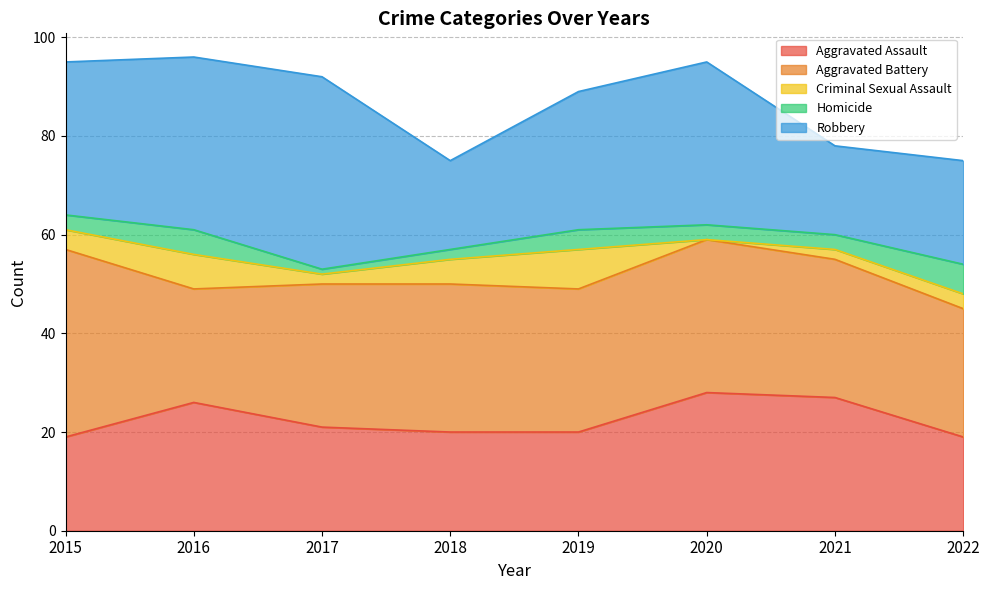

Count the number of data series in this chart.

5